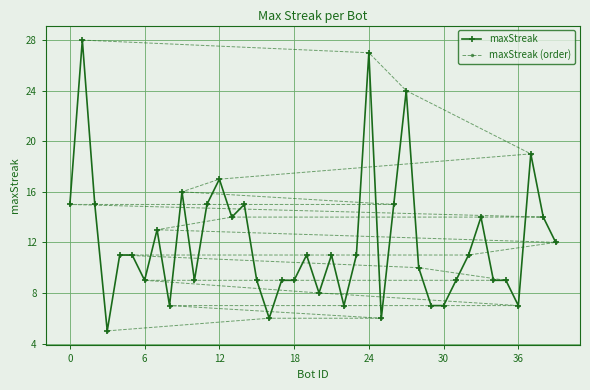

The value of maxStreak (order) at 18 is 9. True or false?

True